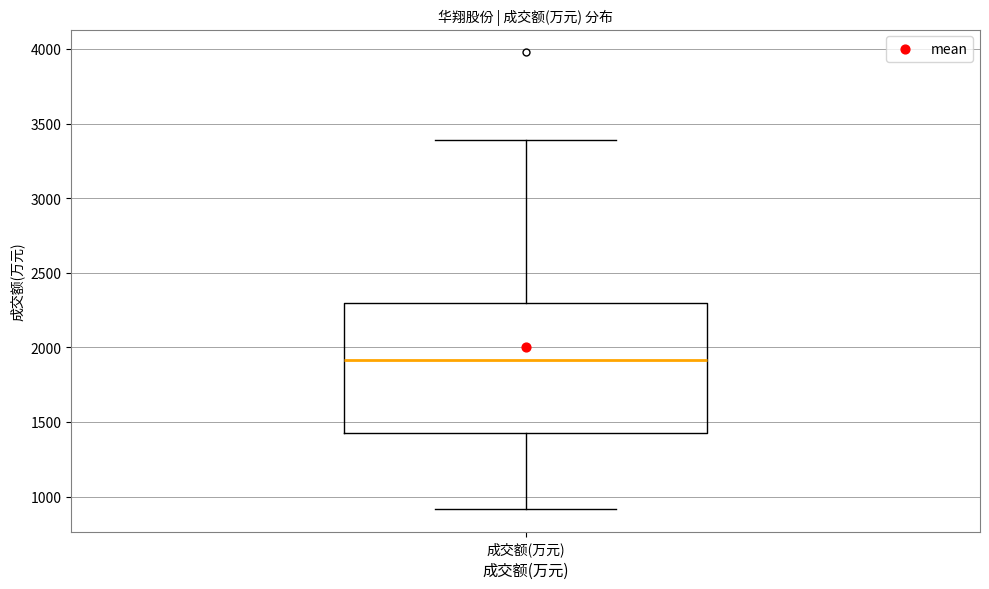

Where does the upper whisker of the box for 成交额(万元) end on the y-axis? The values are not printed on the chart, so give them approximately, as read against the axis.

3400